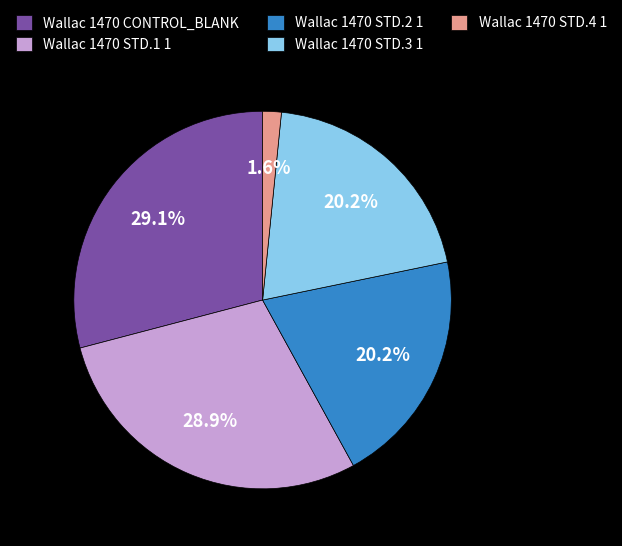

To the nearest percent, what percentage of the pie is Wallac 1470 STD.3 1?

20%